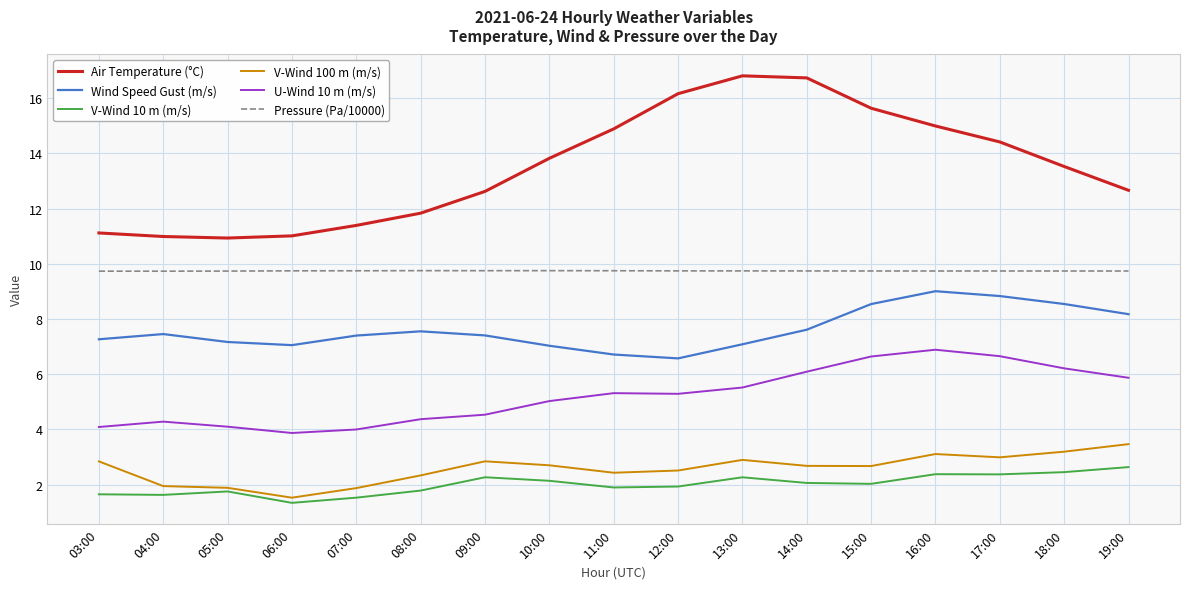

What is the total value across all series at 04:00?

36.0